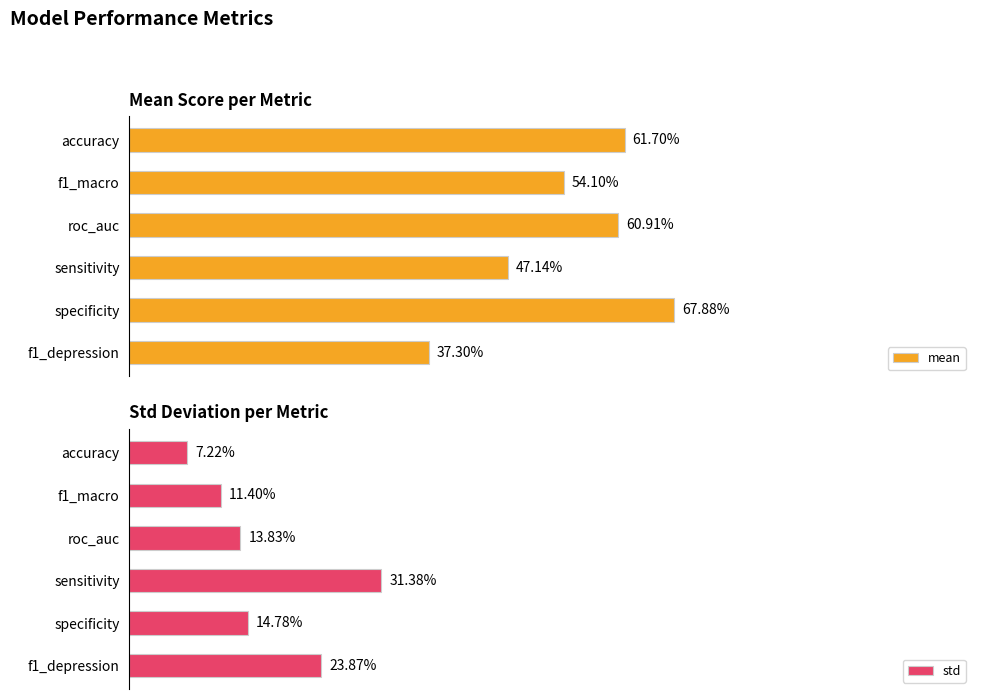

How many bars are there in total?

12